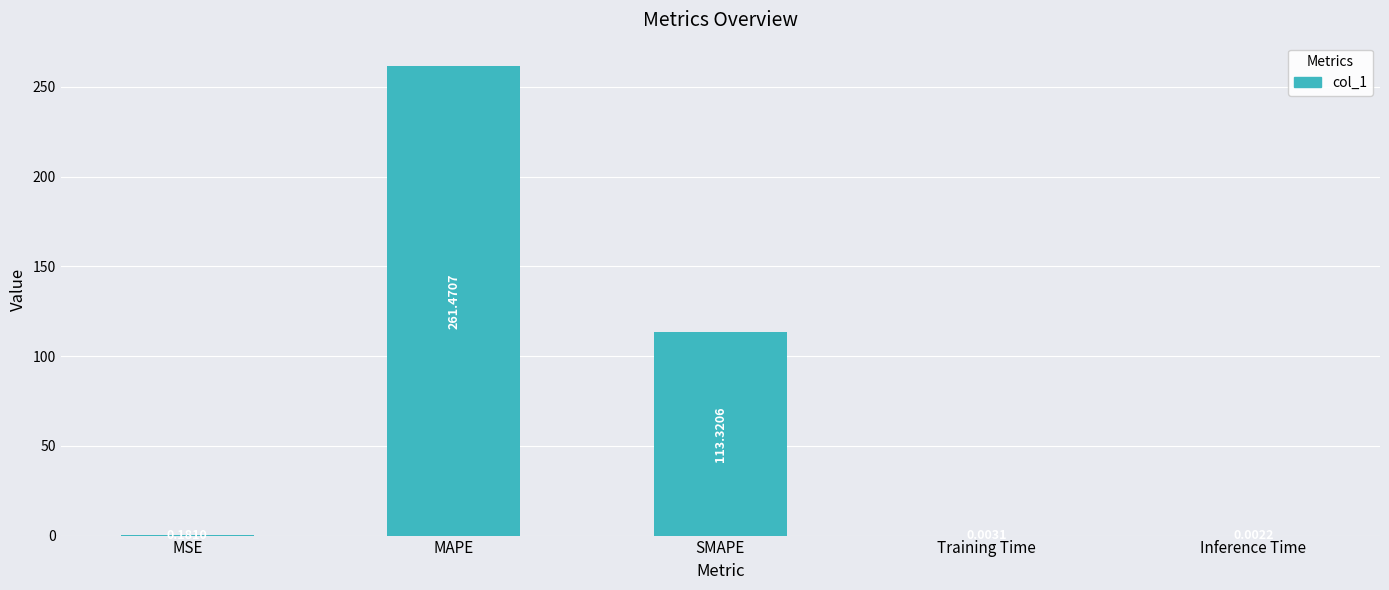

What is the sum of all values?

375.0